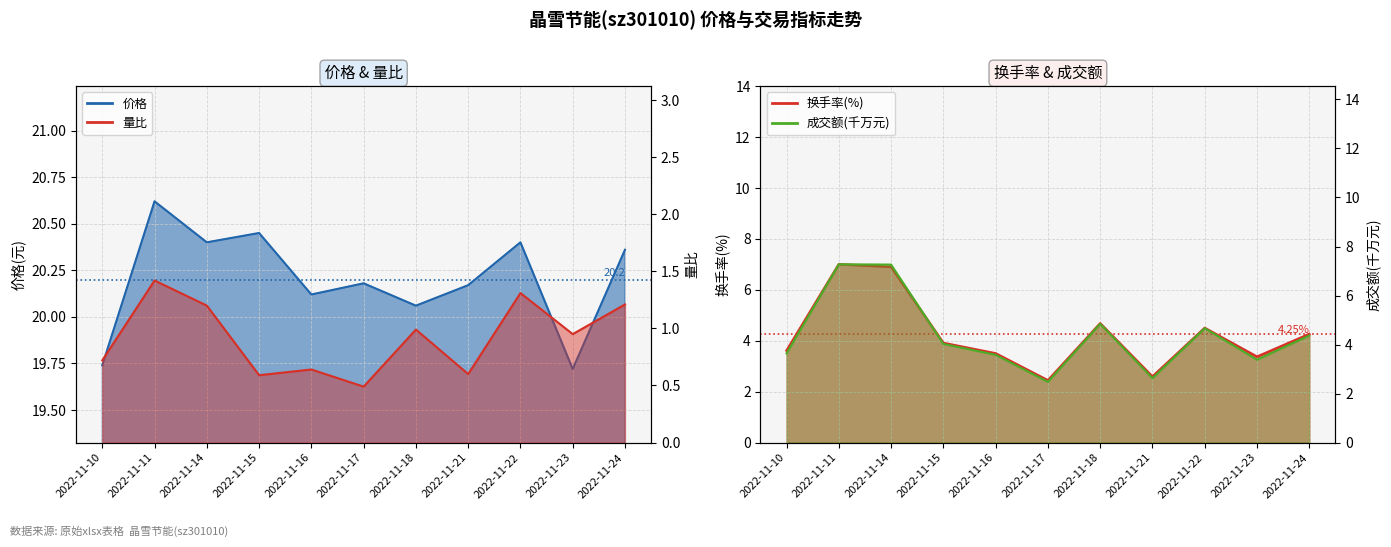

Is the value of 价格 at 2022-11-21 greater than the value of 量比 at 2022-11-21?

Yes